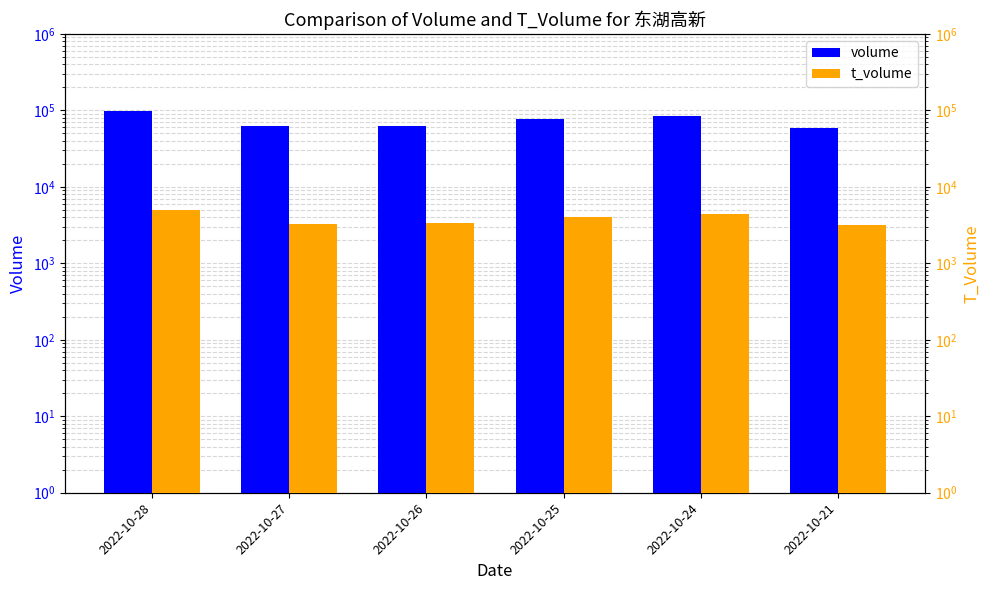

At which label is volume closest to 78306?

2022-10-25